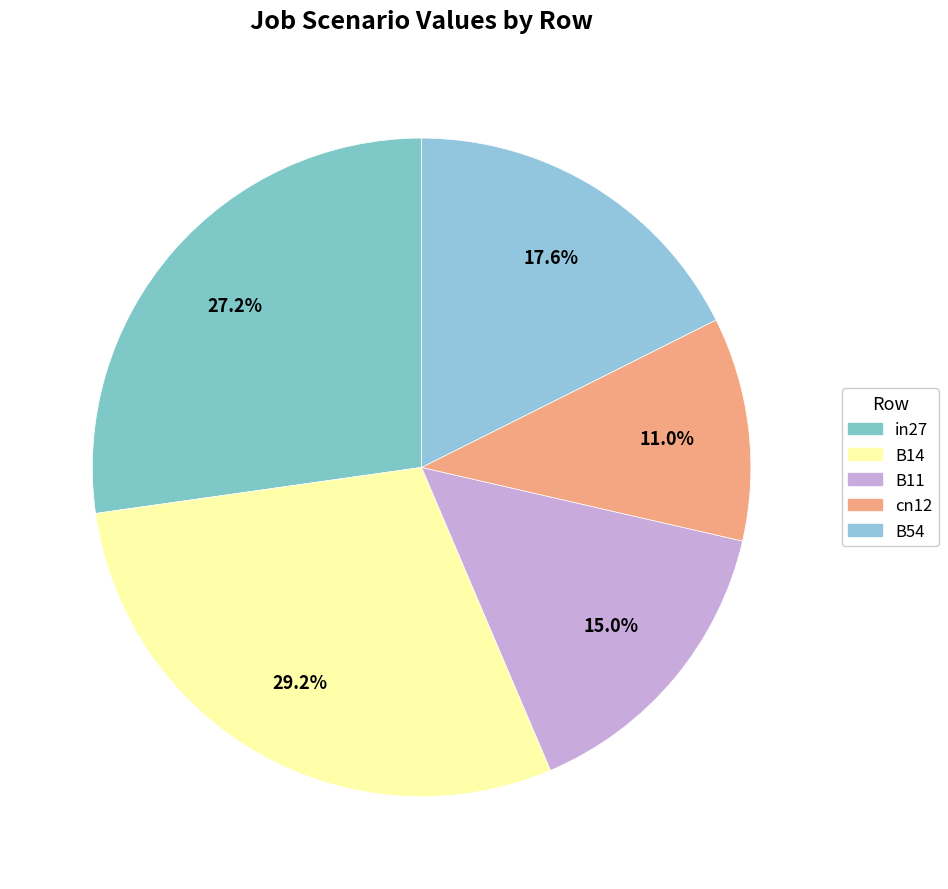

Rank the categories by value from highest to lowest.

B14, in27, B54, B11, cn12